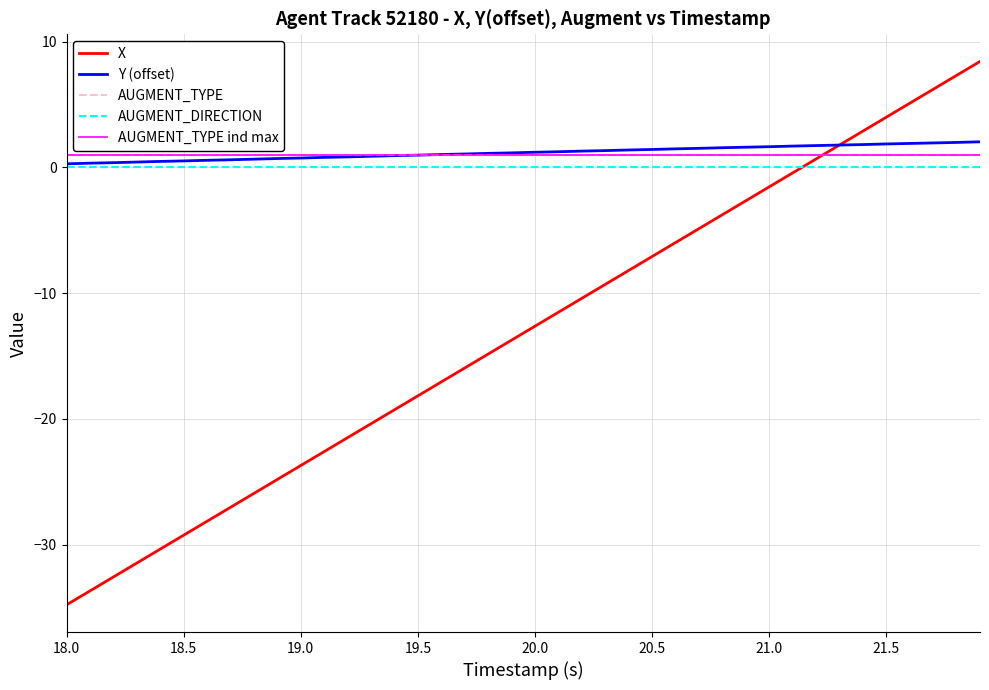

True or false: AUGMENT_TYPE has a value of 1.0 at 19.5.

True